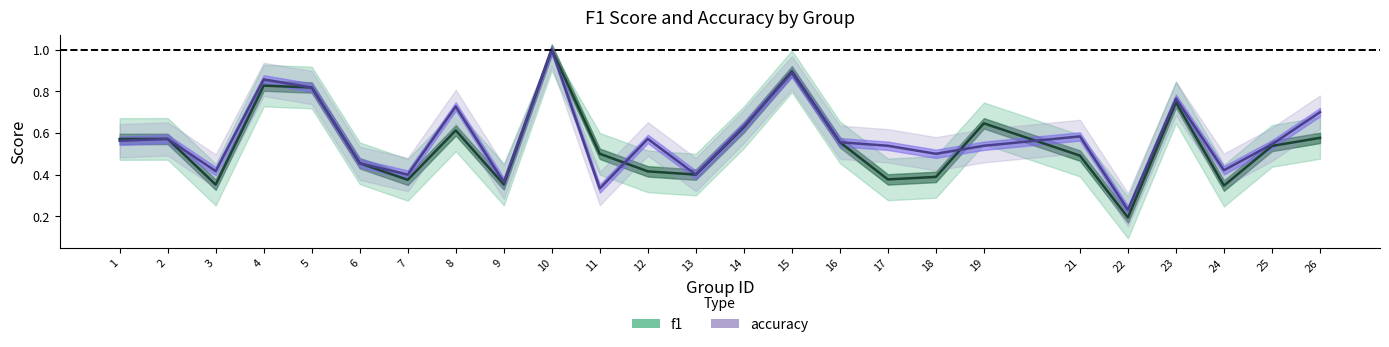

Does the chart have visible grid lines?

No